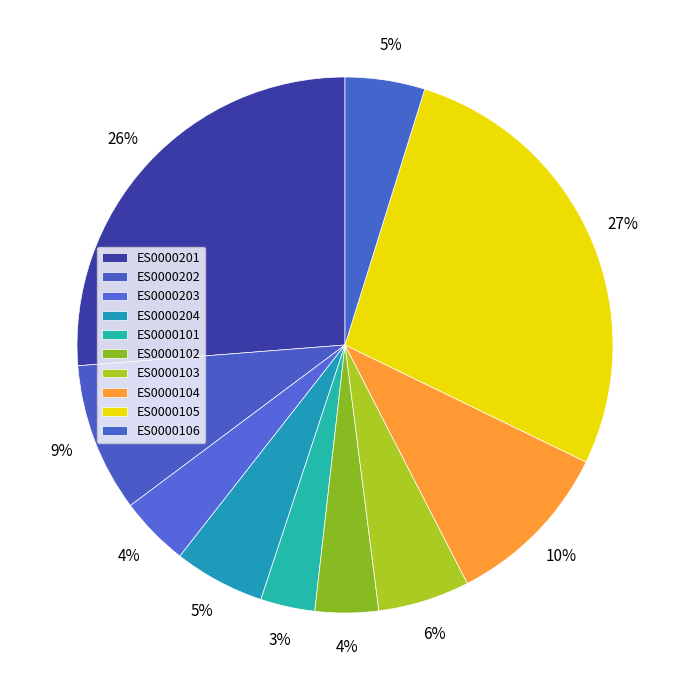

Combined, what portion of the pie is ES0000204 and ES0000201?

31.7%